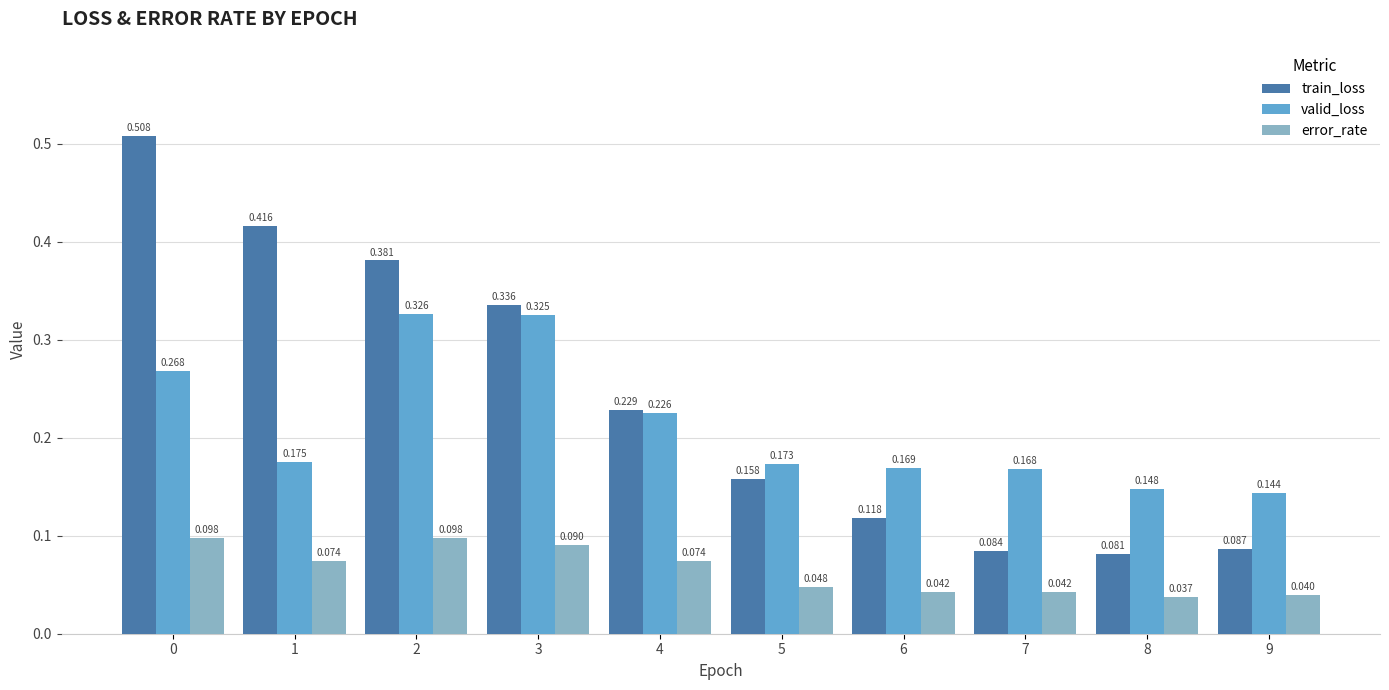

Which series has the largest total across all categories?

train_loss